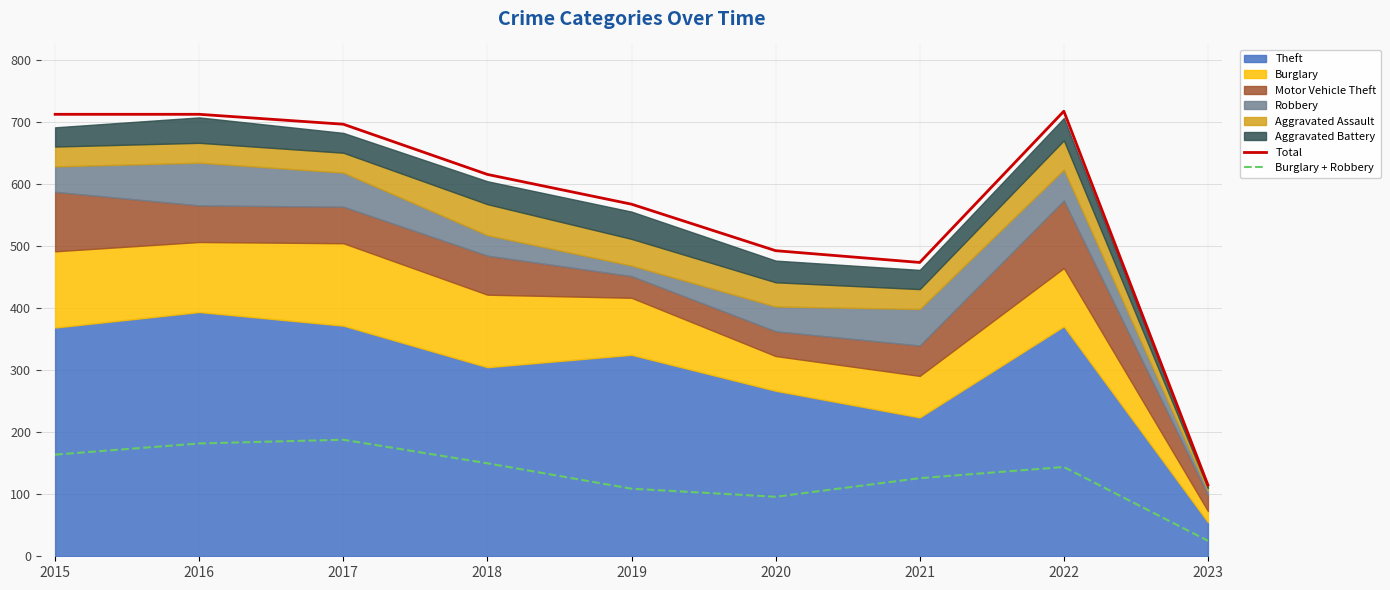

True or false: Total has more than 1 interior local peaks.

False